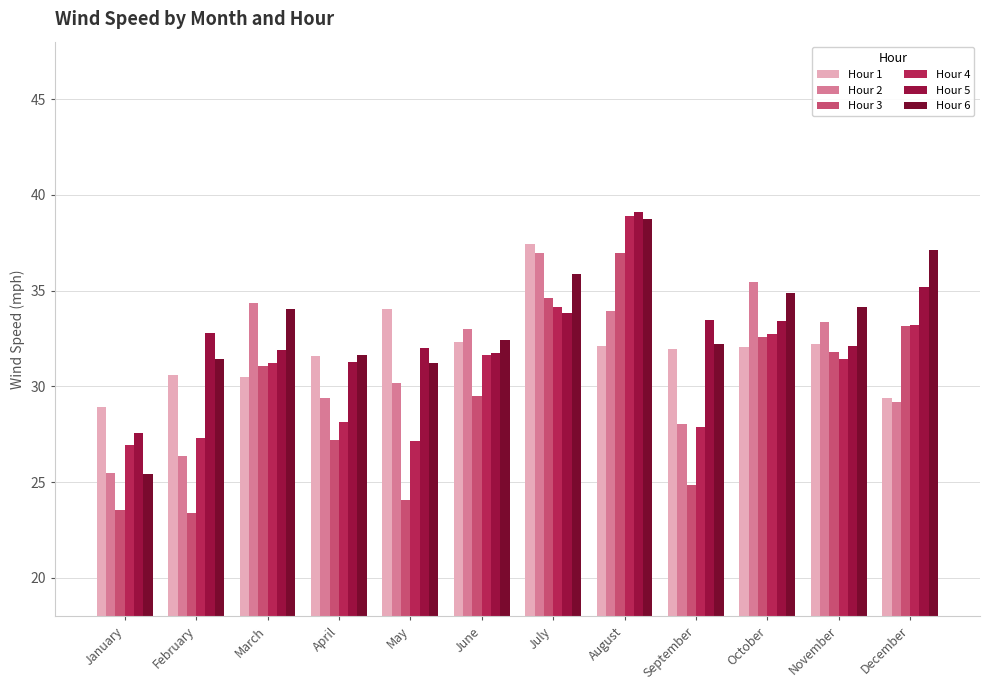

What is the spread (max minus min) of values at May?

9.9